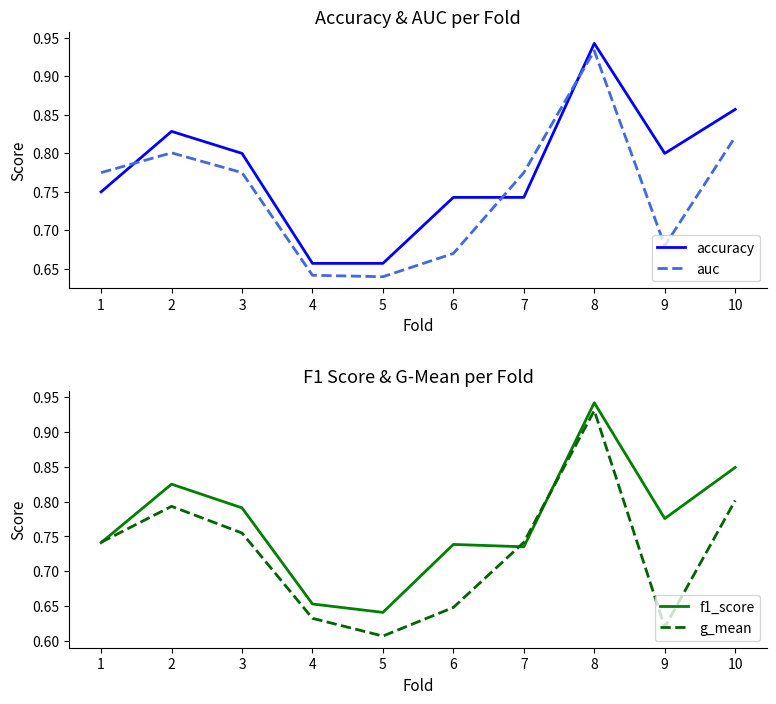

Reading right to left, what are all the values shown in this chart?

accuracy: 10=0.9	9=0.8	8=0.9	7=0.7	6=0.7	5=0.7	4=0.7	3=0.8	2=0.8	1=0.8
auc: 10=0.8	9=0.7	8=0.9	7=0.8	6=0.7	5=0.6	4=0.6	3=0.8	2=0.8	1=0.8
f1_score: 10=0.8	9=0.8	8=0.9	7=0.7	6=0.7	5=0.6	4=0.7	3=0.8	2=0.8	1=0.7
g_mean: 10=0.8	9=0.6	8=0.9	7=0.7	6=0.6	5=0.6	4=0.6	3=0.8	2=0.8	1=0.7